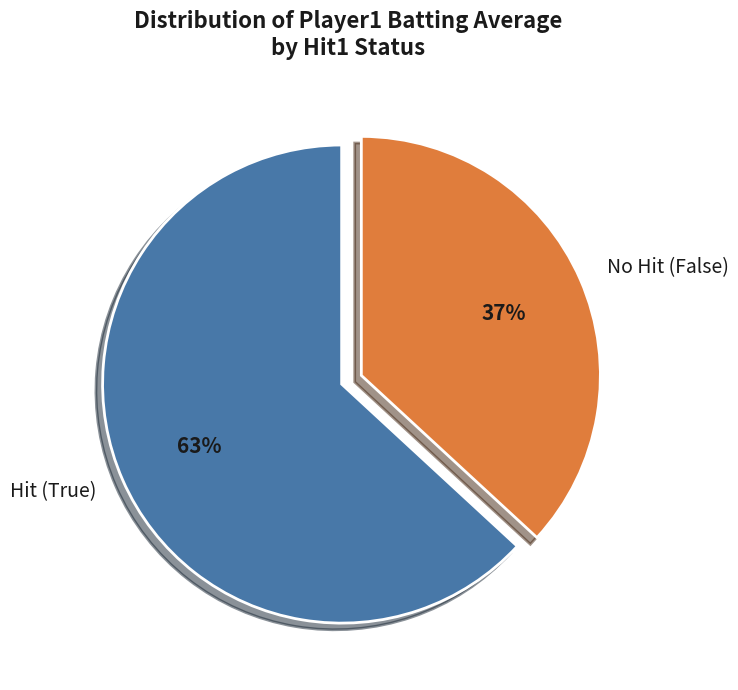

Combined, do Hit (True) and No Hit (False) account for over 50%?

Yes